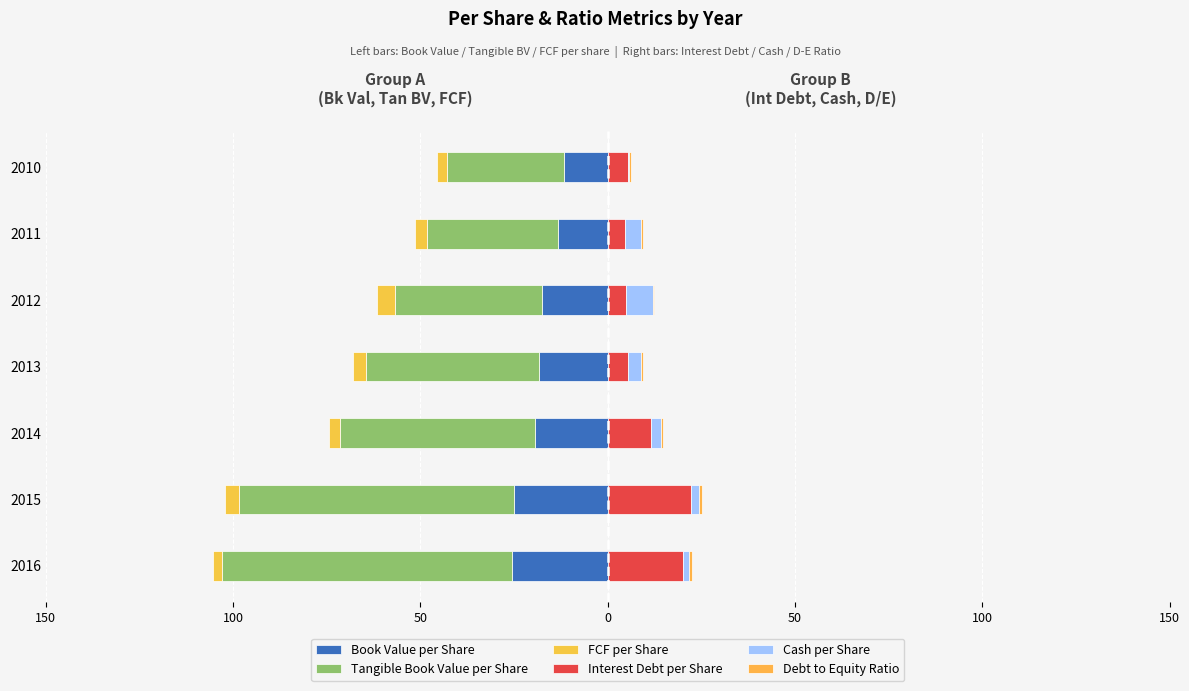

What is the highest value of the FCF per Share series?

-2.3